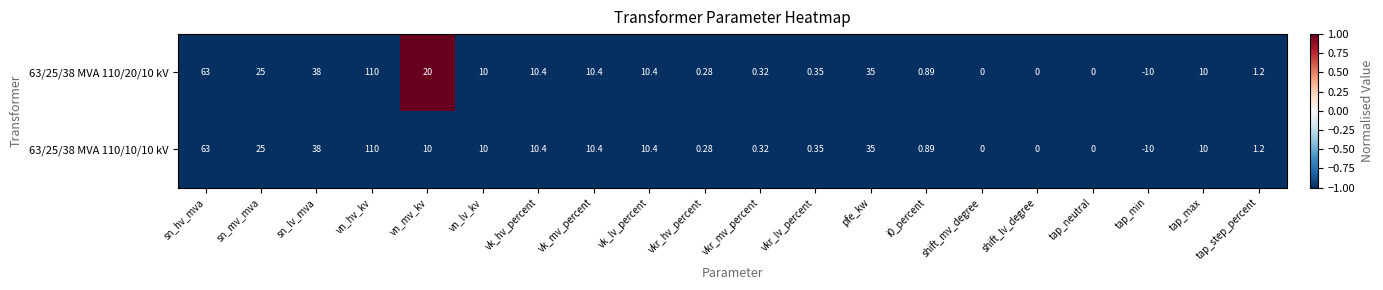

Which category has the lowest value in the 63/25/38 MVA 110/20/10 kV series?

tap_min